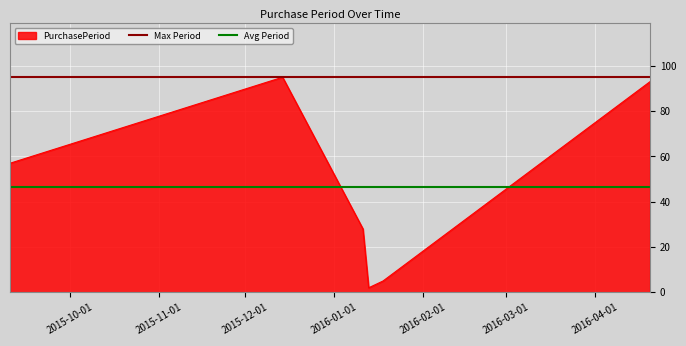

What is the maximum value for PurchasePeriod?

95